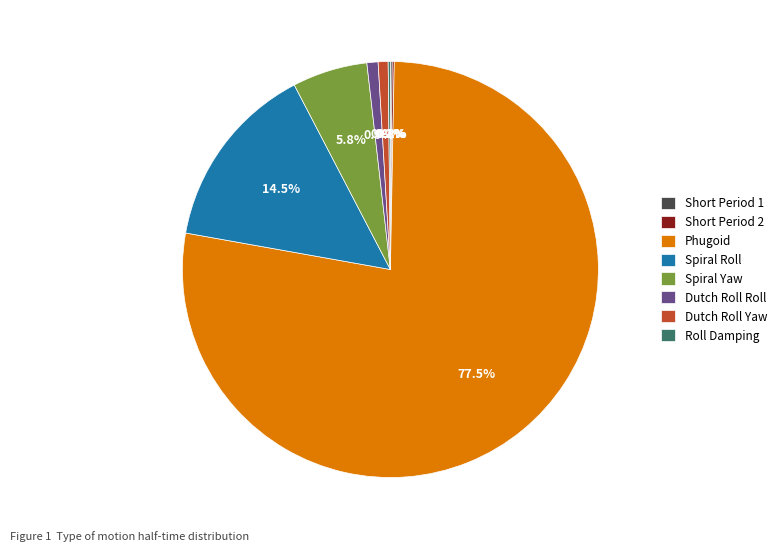

Approximately how many times larger is the value at Dutch Roll Roll compared to Dutch Roll Yaw?

1.1